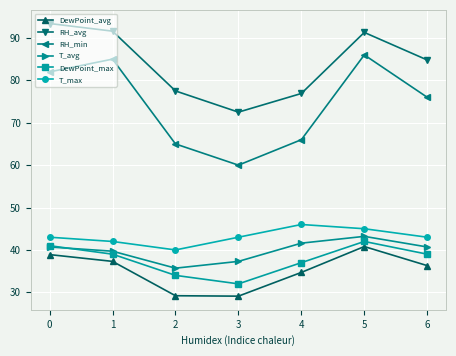

True or false: T_max has a value of 45.0 at 5.

True